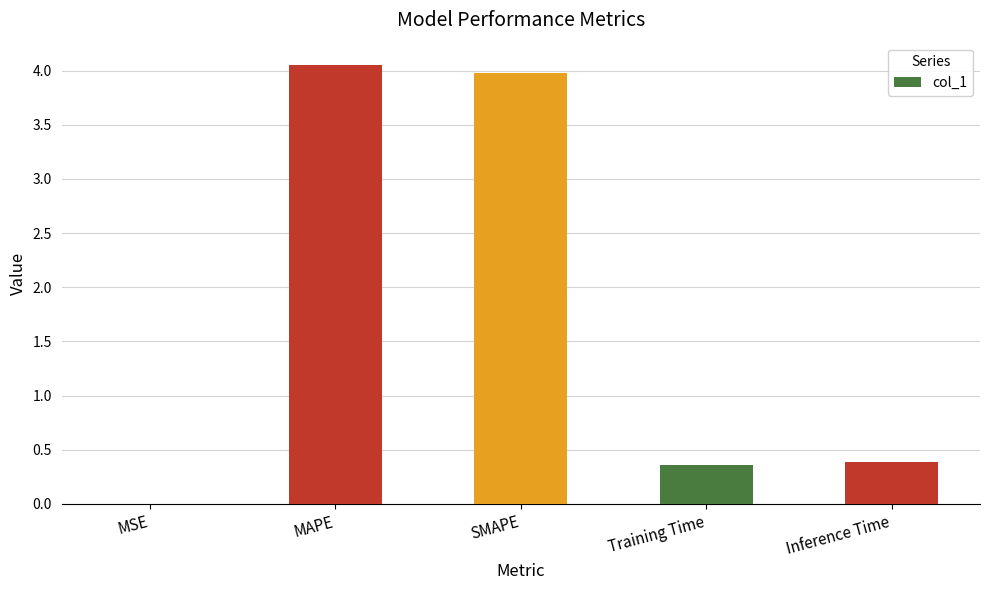

What is the difference between the values at Training Time and MAPE?

3.7